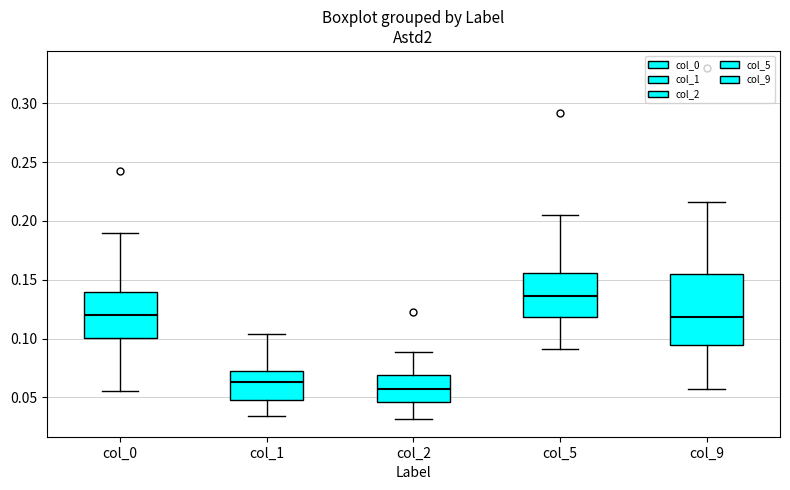

Reading left to right, transcribe this box plot: for each box, give where its median line is, the range the box spans, and where its two whiskers end, as read against the y-axis. The values are not printed on the chart, so give them approximately, as read against the axis.

col_0: median 0.120, box 0.100 to 0.140, whiskers 0.055 to 0.190
col_1: median 0.065, box 0.050 to 0.070, whiskers 0.035 to 0.105
col_2: median 0.055, box 0.045 to 0.070, whiskers 0.030 to 0.090
col_5: median 0.135, box 0.120 to 0.155, whiskers 0.090 to 0.205
col_9: median 0.120, box 0.095 to 0.155, whiskers 0.055 to 0.215